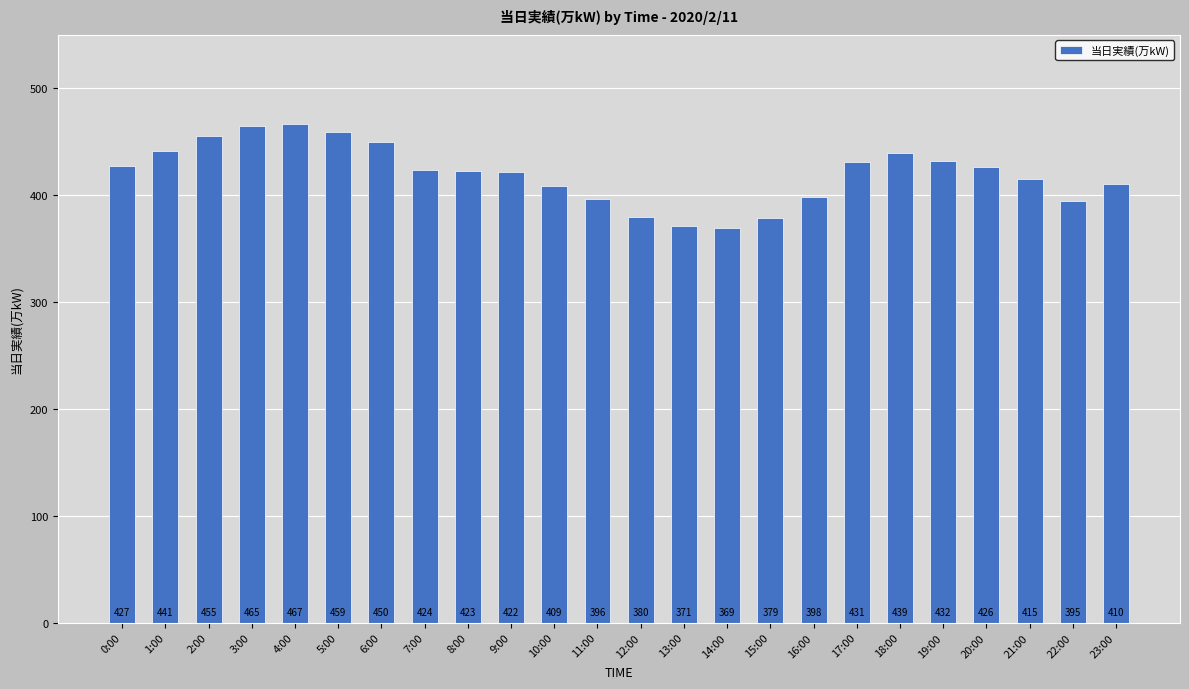

What is the sum of the values at 7:00 and 2:00?

879